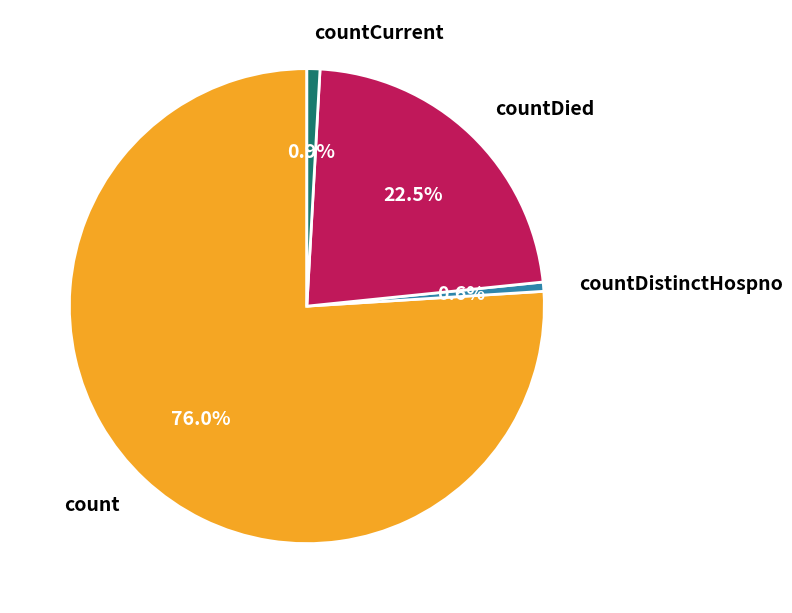

To the nearest percent, what is the difference between the countCurrent and count slice percentages?

75%